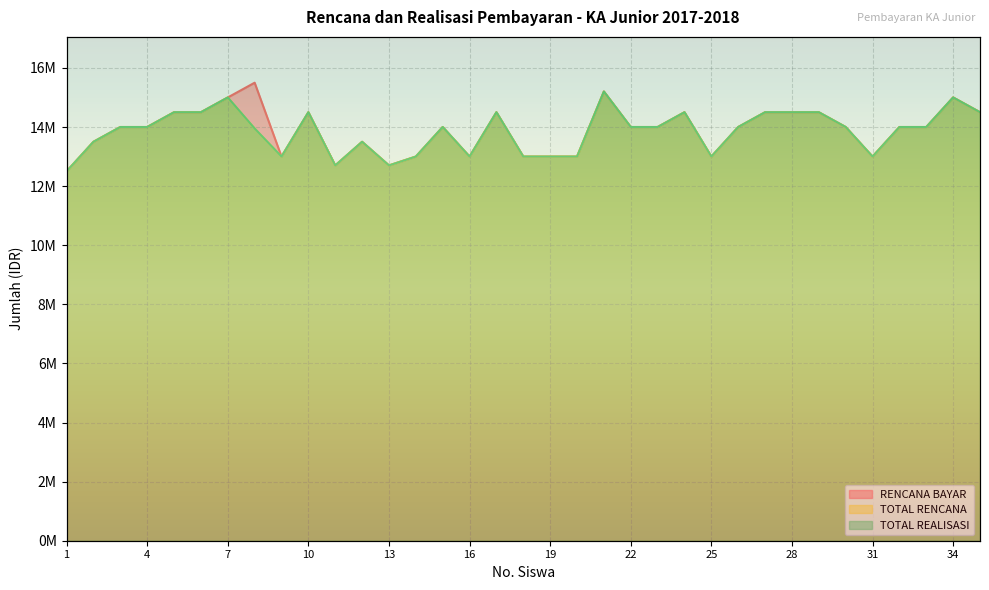

Reading left to right, what are all the values shown in this chart?

RENCANA BAYAR: 1=12500000	2=13500000	3=14000000	4=14000000	5=14500000	6=14500000	7=15000000	8=15500000	9=13000000	10=14500000	11=12700000	12=13500000	13=12700000	14=13000000	15=14000000	16=13000000	17=14500000	18=13000000	19=13000000	20=13000000	21=15200000	22=14000000	23=14000000	24=14500000	25=13000000	26=14000000	27=14500000	28=14500000	29=14500000	30=14000000	31=13000000	32=14000000	33=14000000	34=15000000	35=14500000
TOTAL RENCANA: 1=12500000	2=13500000	3=14000000	4=14000000	5=14500000	6=14500000	7=15000000	8=13950000	9=13000000	10=14500000	11=12700000	12=13500000	13=12700000	14=13000000	15=14000000	16=13000000	17=14500000	18=13000000	19=13000000	20=13000000	21=15200000	22=14000000	23=14000000	24=14500000	25=13000000	26=14000000	27=14500000	28=14500000	29=14500000	30=14000000	31=13000000	32=14000000	33=14000000	34=15000000	35=14500000
TOTAL REALISASI: 1=12500000	2=13500000	3=14000000	4=14000000	5=14500000	6=14500000	7=15000000	8=13950000	9=13000000	10=14500000	11=12700000	12=13500000	13=12700000	14=13000000	15=14000000	16=13000000	17=14500000	18=13000000	19=13000000	20=13000000	21=15200000	22=14000000	23=14000000	24=14500000	25=13000000	26=14000000	27=14500000	28=14500000	29=14500000	30=14000000	31=13000000	32=14000000	33=14000000	34=15000000	35=14500000